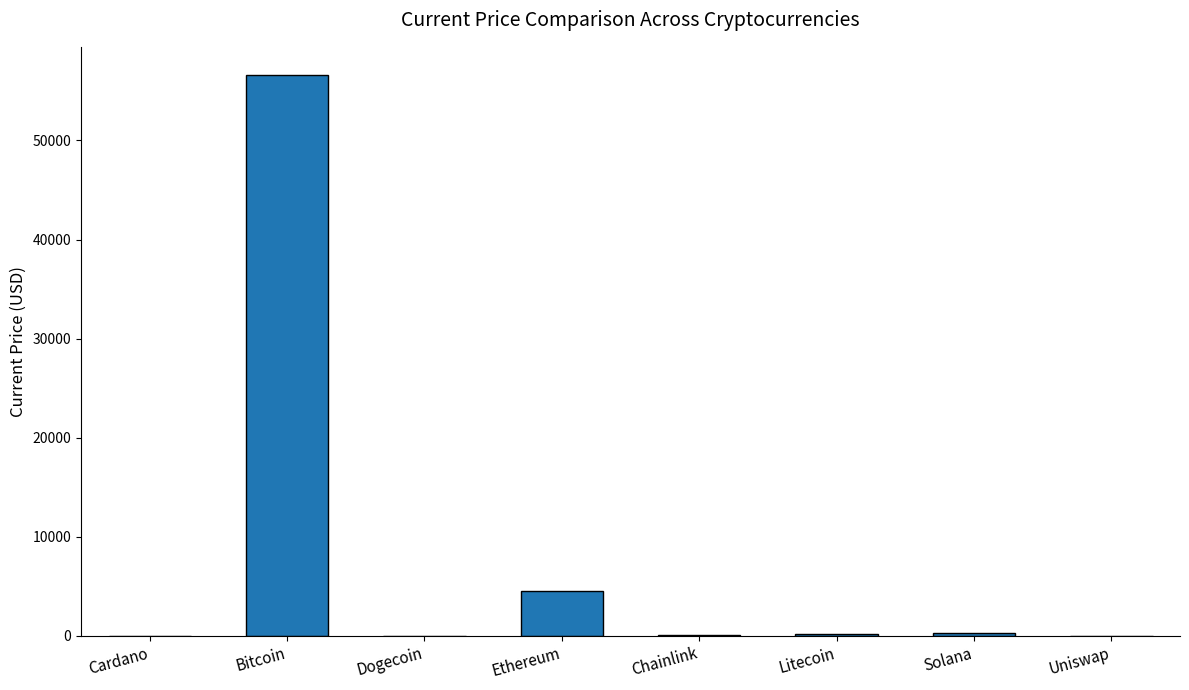

Between Ethereum and Uniswap, which is larger?

Ethereum